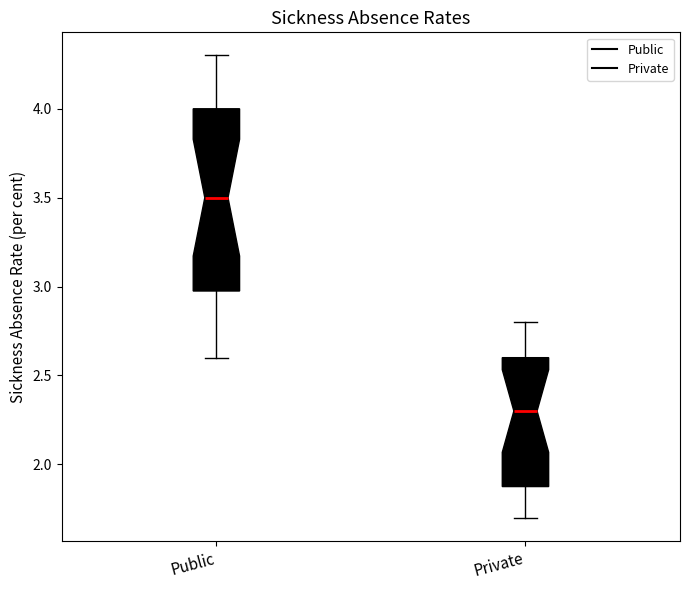

Reading left to right, transcribe this box plot: for each box, give where its median line is, the range the box spans, and where its two whiskers end, as read against the y-axis. The values are not printed on the chart, so give them approximately, as read against the axis.

Public: median 3.5, box 3.0 to 4.0, whiskers 2.6 to 4.3
Private: median 2.3, box 1.9 to 2.6, whiskers 1.7 to 2.8